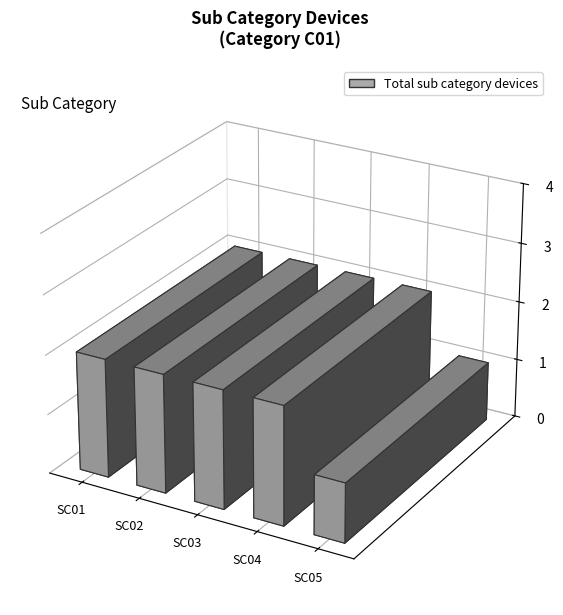

What is the value of the 5th bar from the left?

1